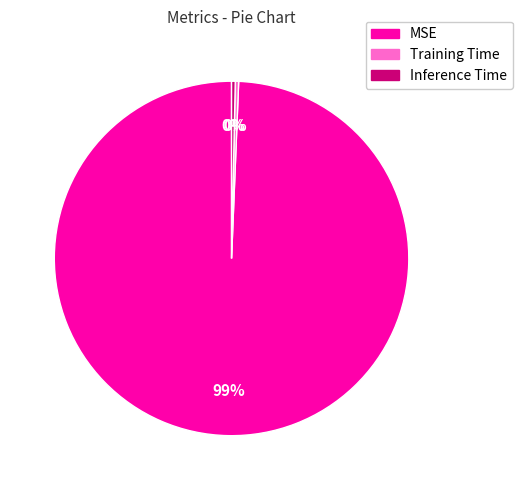

The MSE slice represents 89% of the pie. True or false?

False